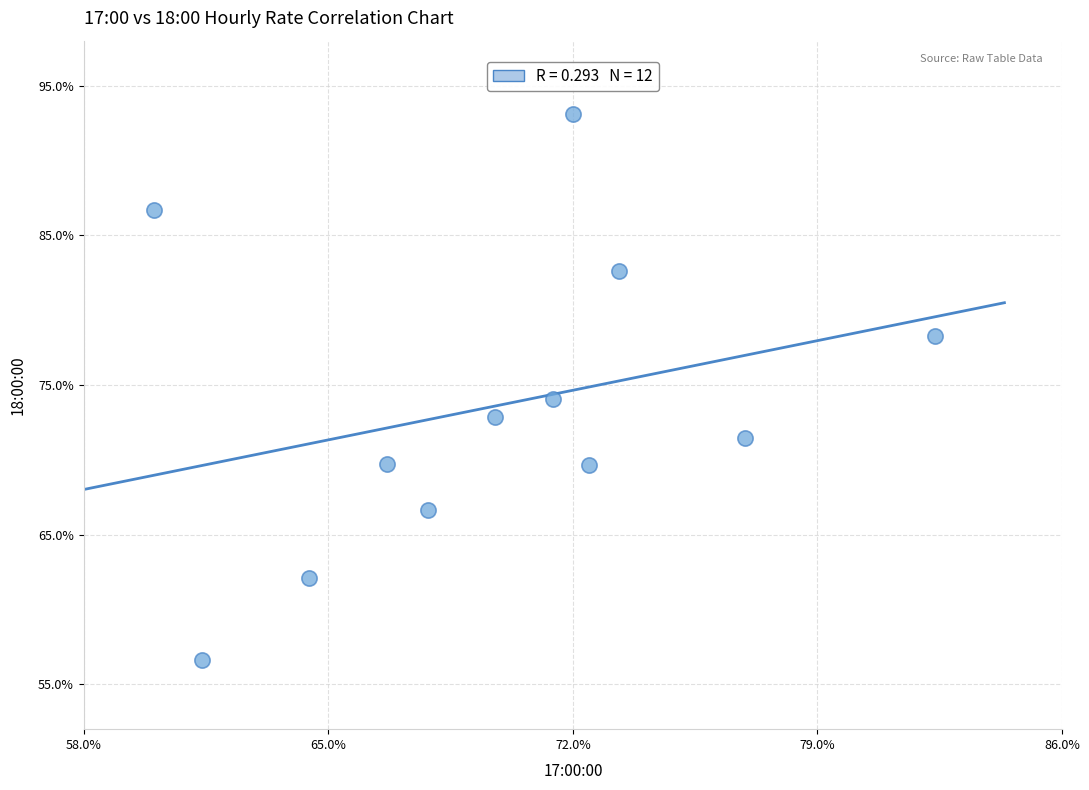

What is the average X value?

69.9